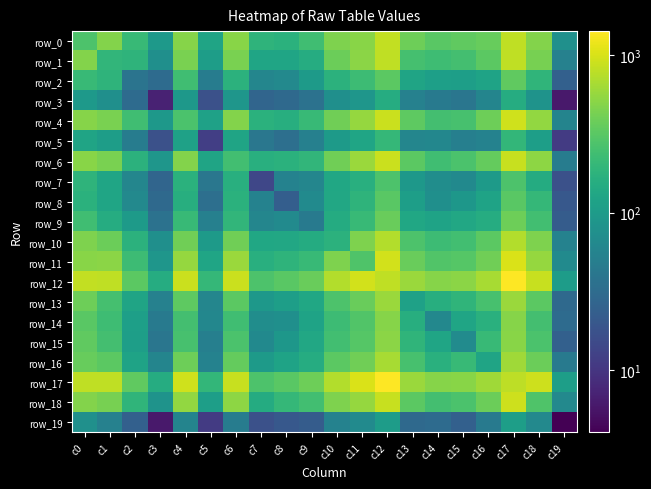

True or false: row_5 has a value of 81 at c17.

False